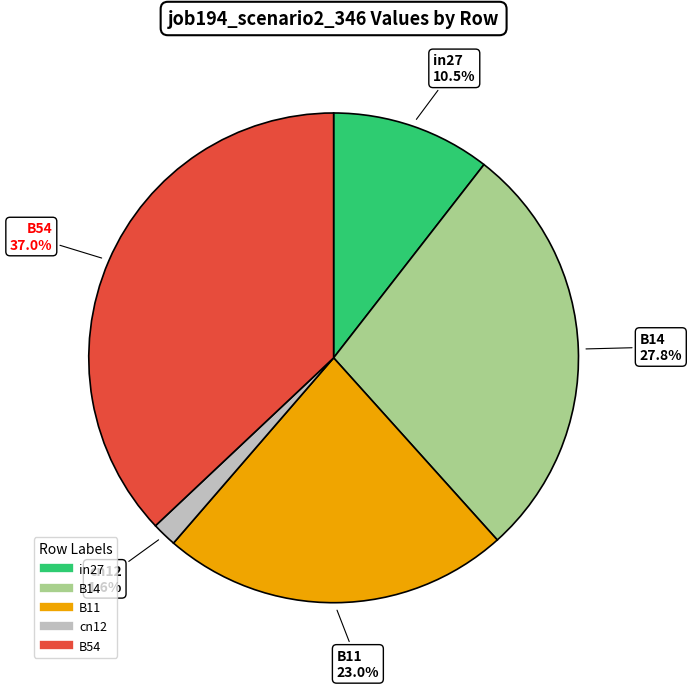

How much of the chart is everything except B11?

77.0%